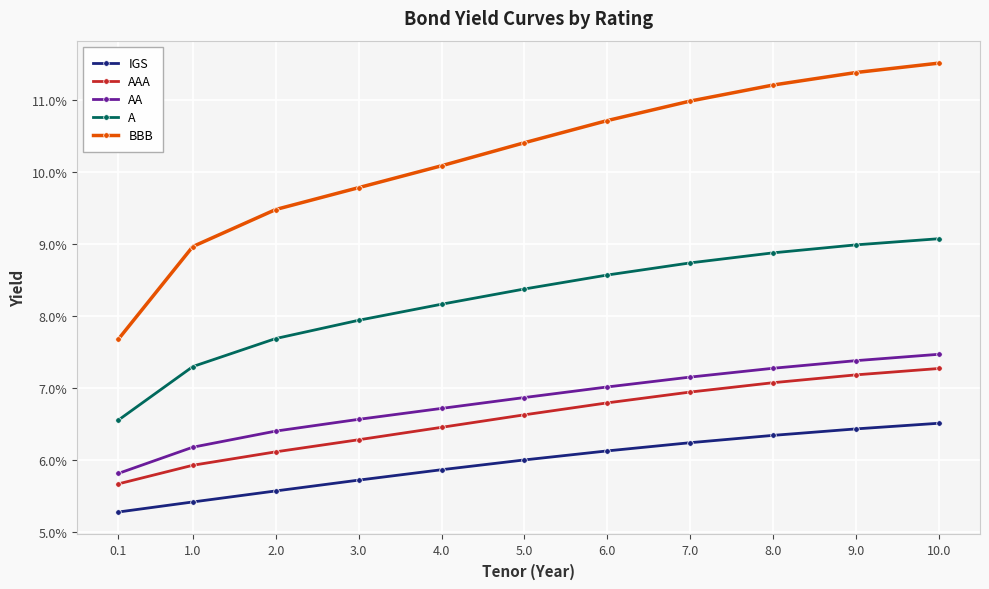

True or false: AA and AAA cross at least once.

False